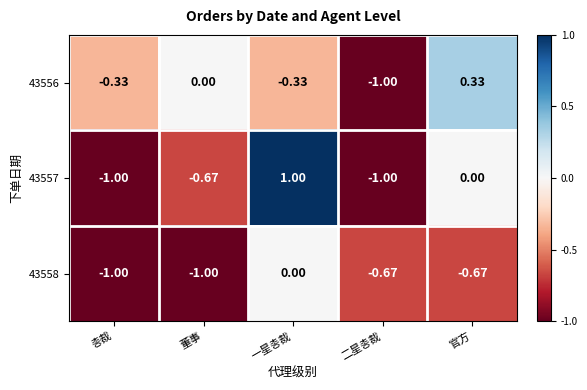

At which label does 43557 reach its peak?

一星총裁